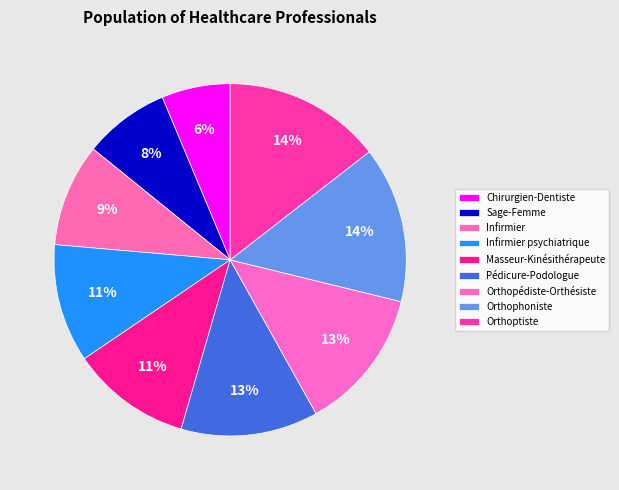

To the nearest percent, what is the average slice percentage?

11%